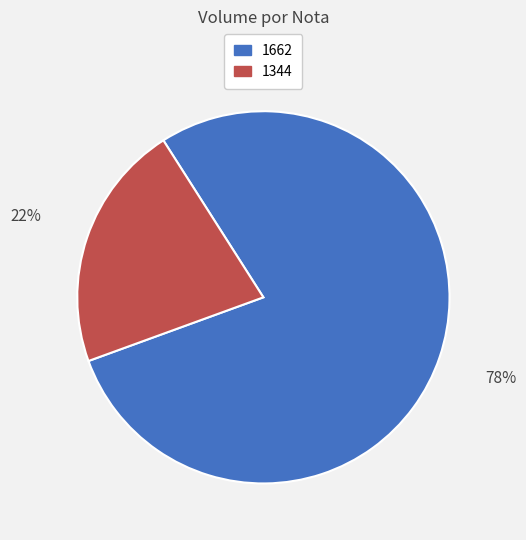

Does 1344 represent more than half of the total?

No